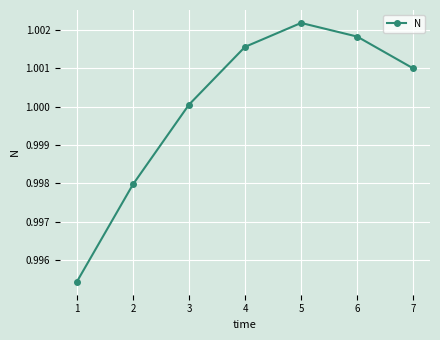

How many lines are shown in the chart?

1